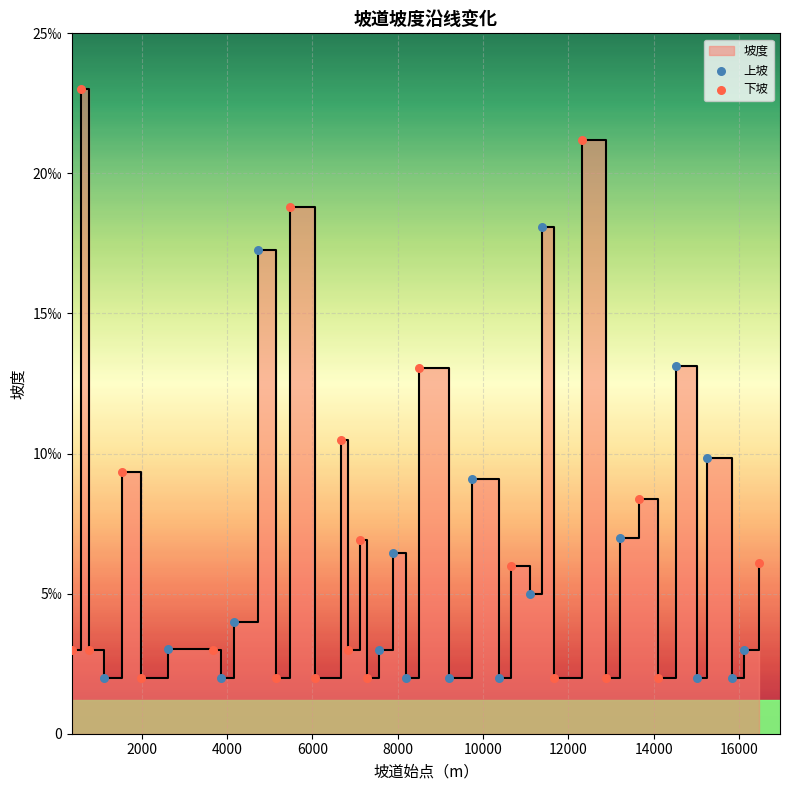

What is the change in value from 1116 to 14530?

+11.1